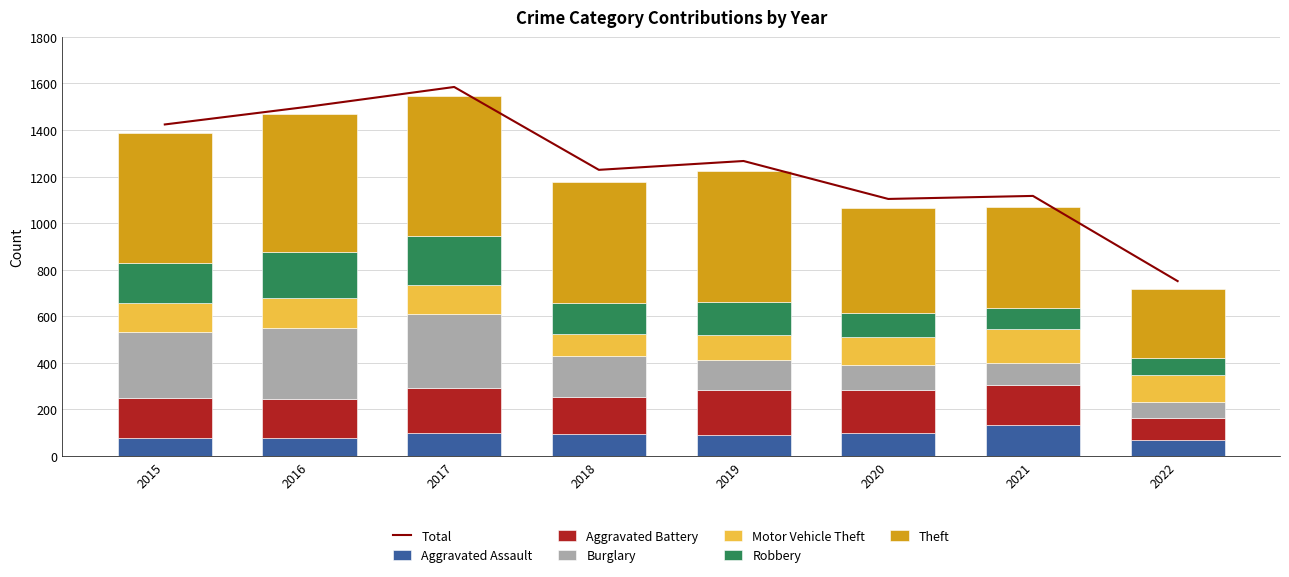

Is it true that Aggravated Assault equals 99 at 2020?

True